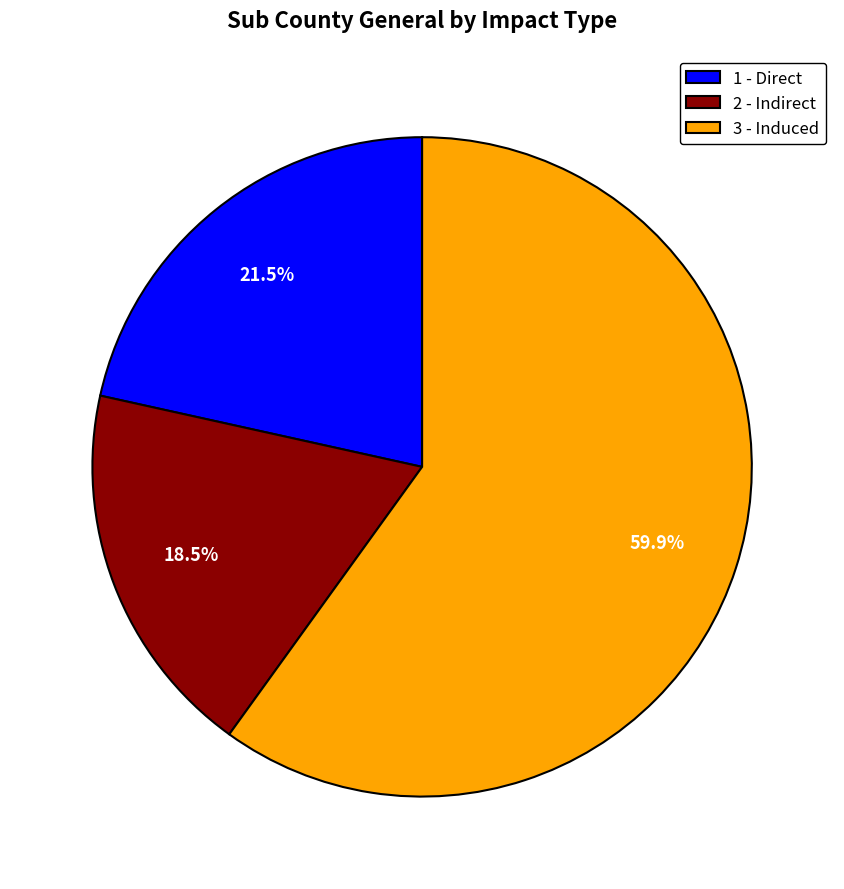

What portion of the pie excludes 1 - Direct?

78.5%